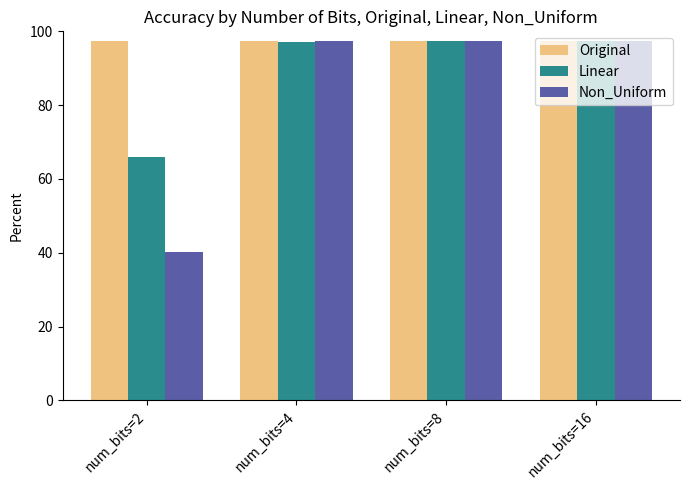

Are the bars grouped side by side (vs. stacked)?

Yes